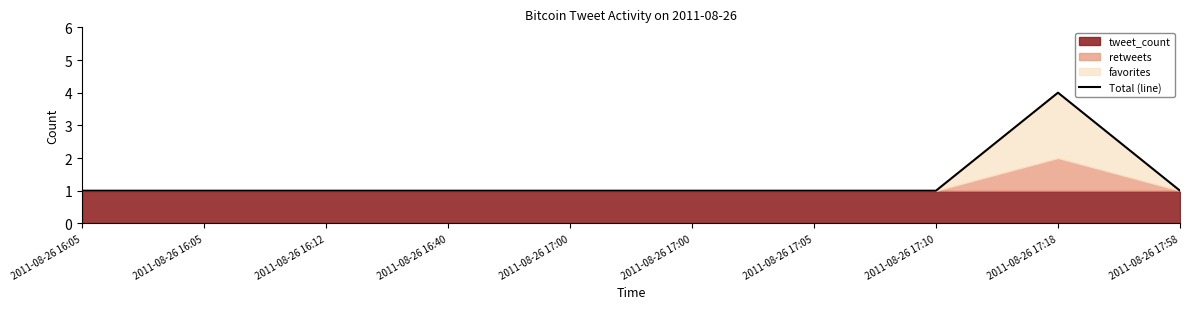

How many lines are shown in the chart?

1